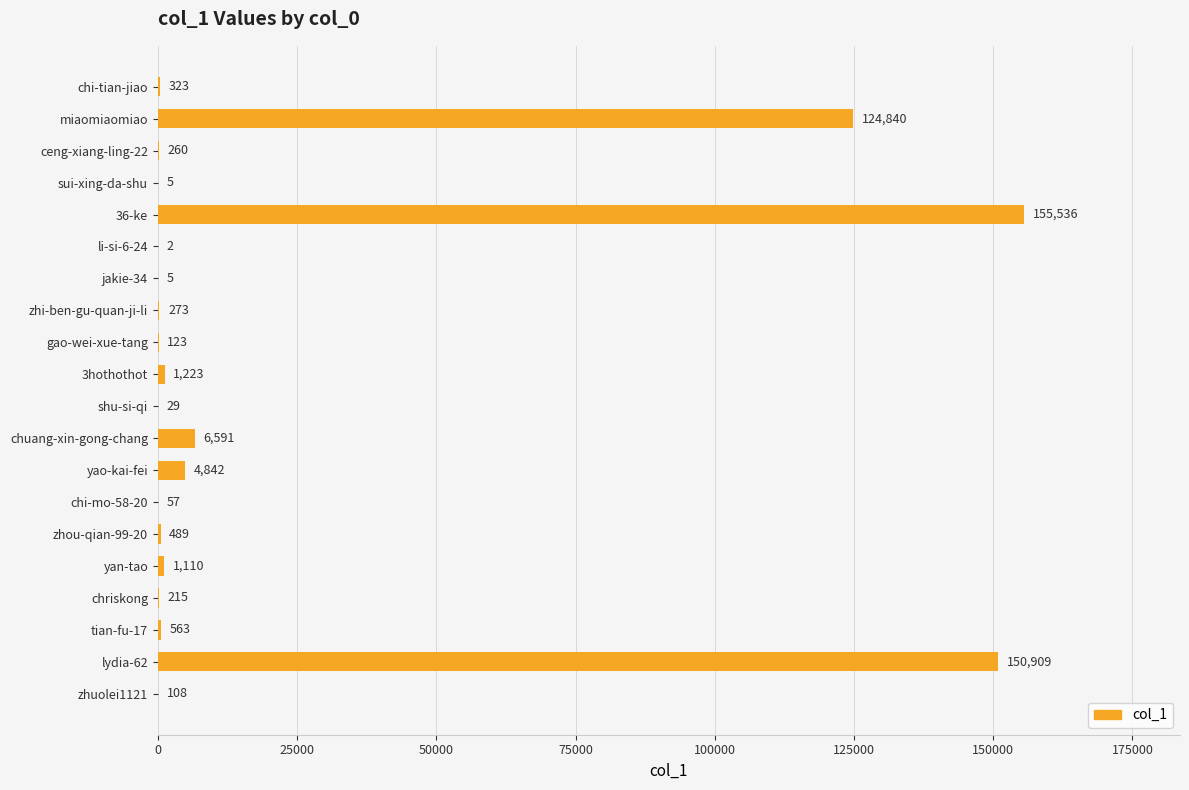

What is the maximum value shown in the chart?

155536